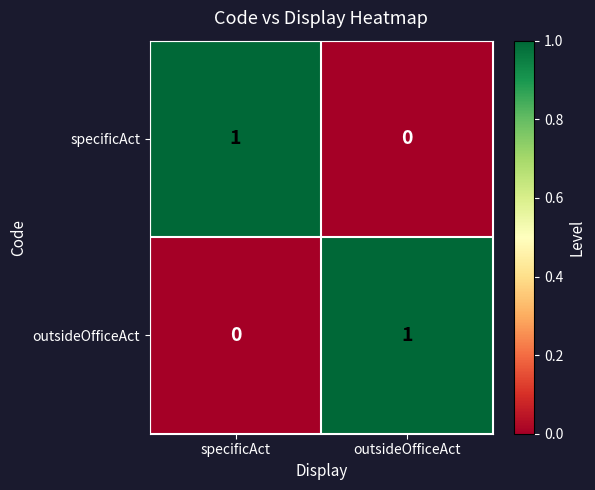

At which label does outsideOfficeAct reach its minimum?

specificAct